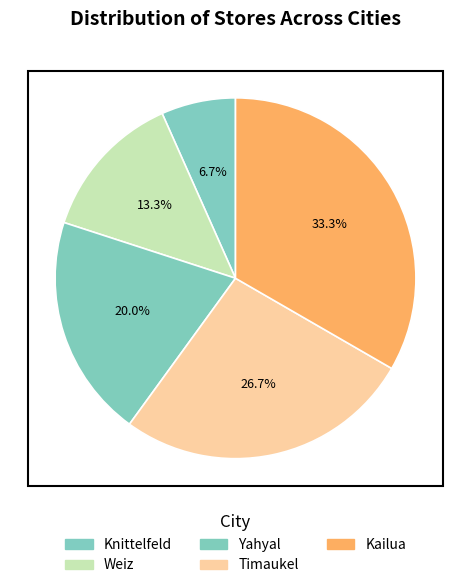

Does Weiz represent more than half of the total?

No